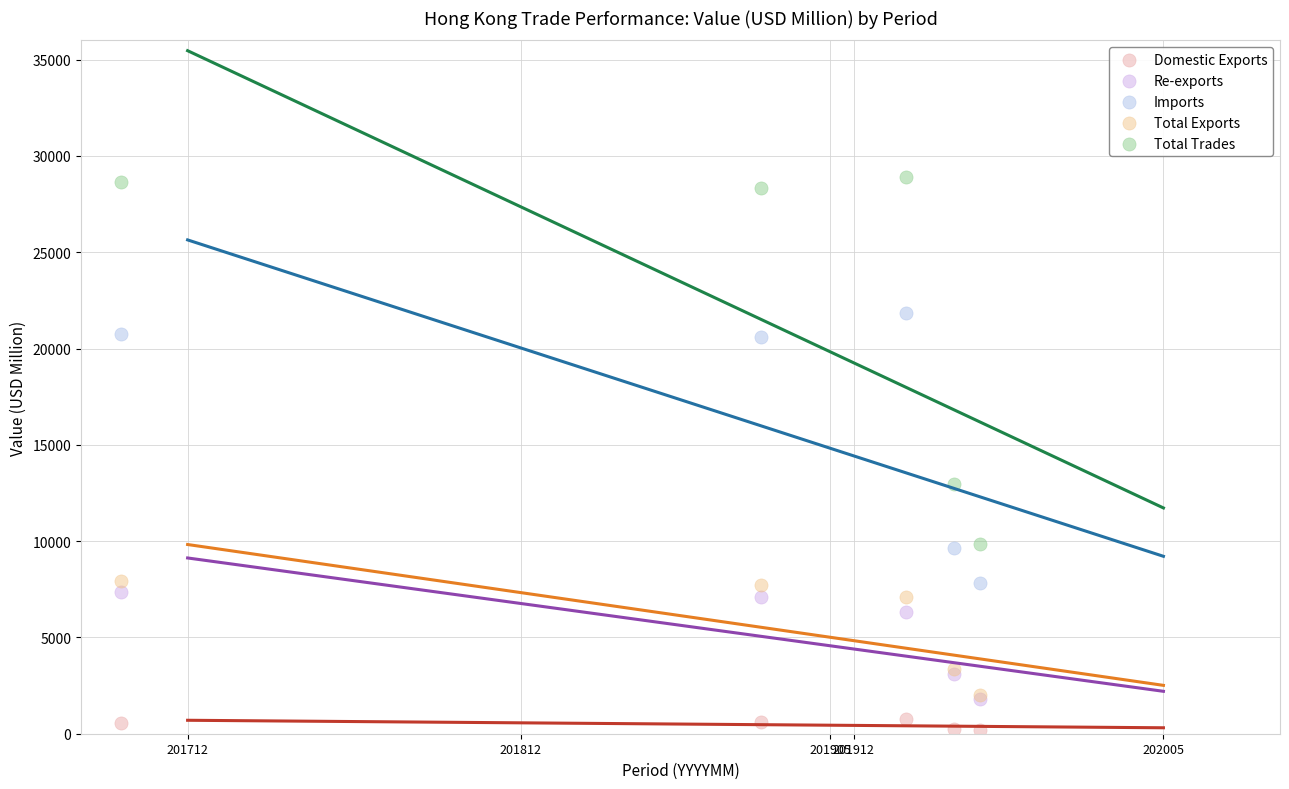

Across all series, what Y value is closest to 14570?

12978.5